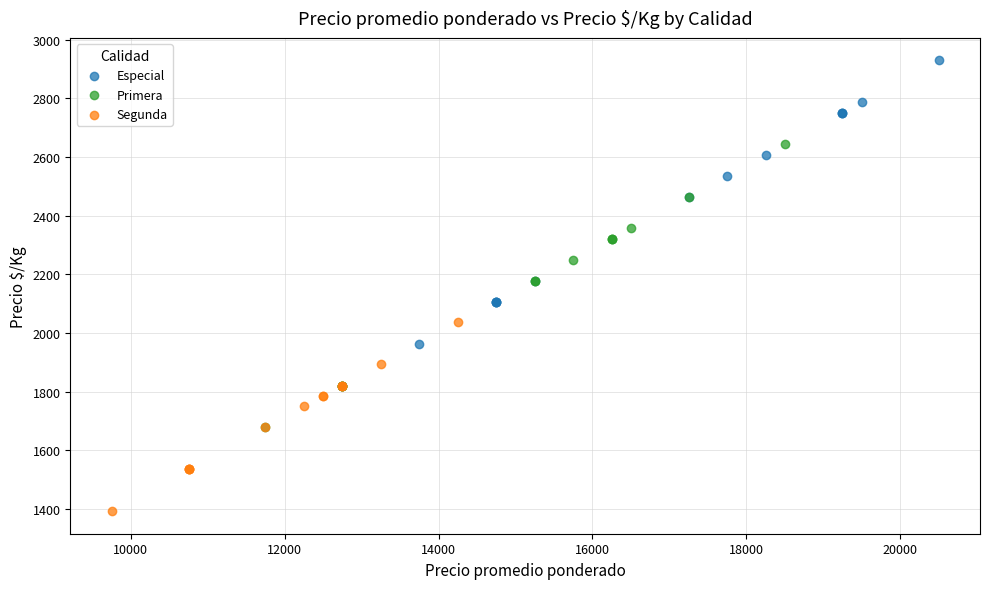

Which series has the widest spread of Y values?

Especial